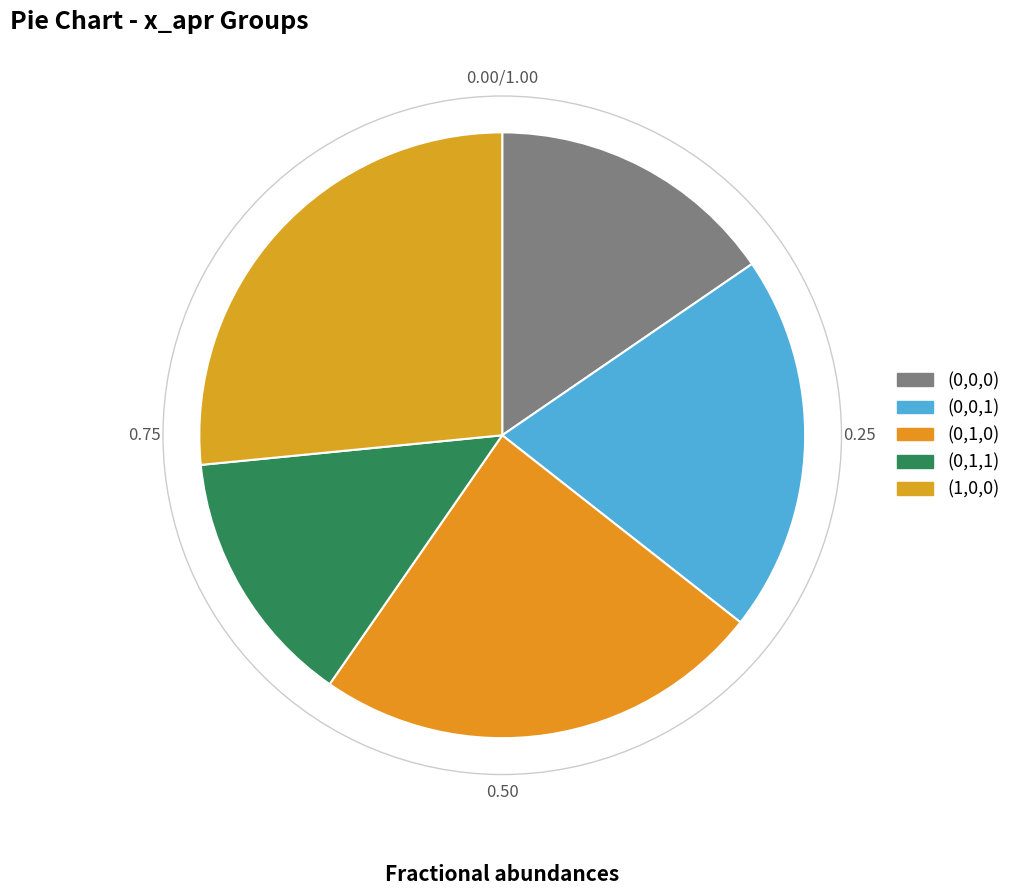

How many segments does this pie chart have?

5